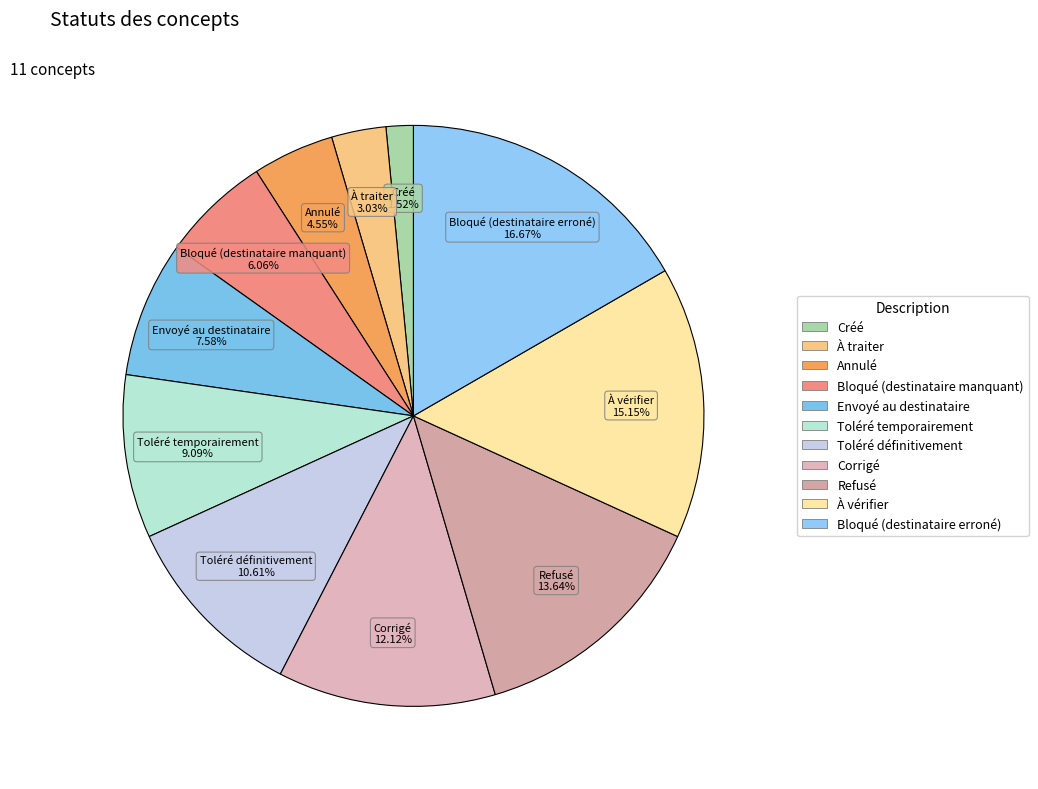

Which slice is the largest?

Bloqué (destinataire erroné)